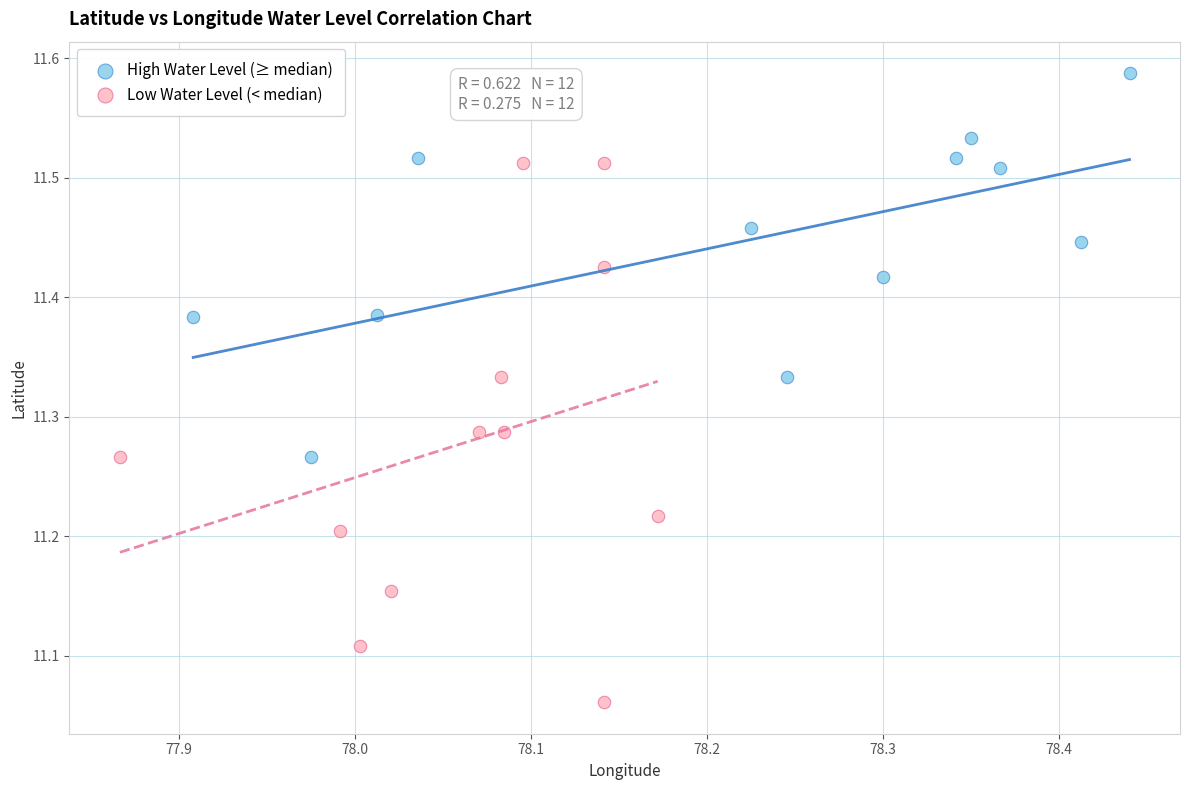

Which series contains the highest Y value?

High Water Level (≥ median)